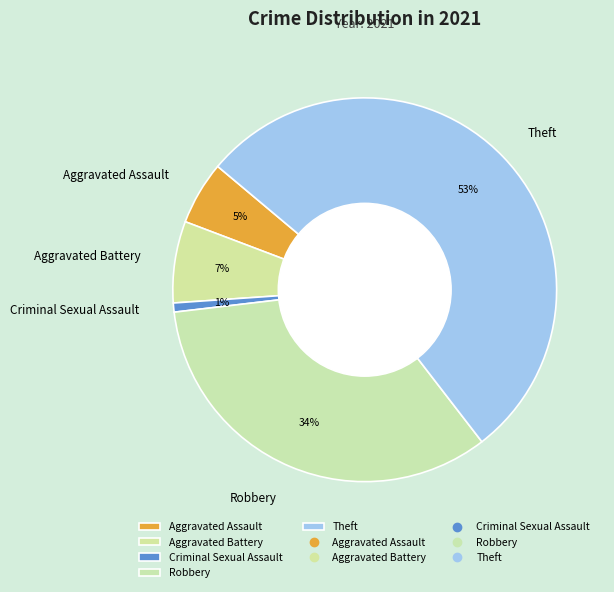

Does Theft represent more than half of the total?

Yes